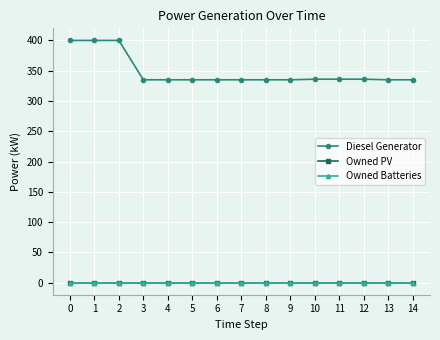

Does the chart have visible grid lines?

Yes